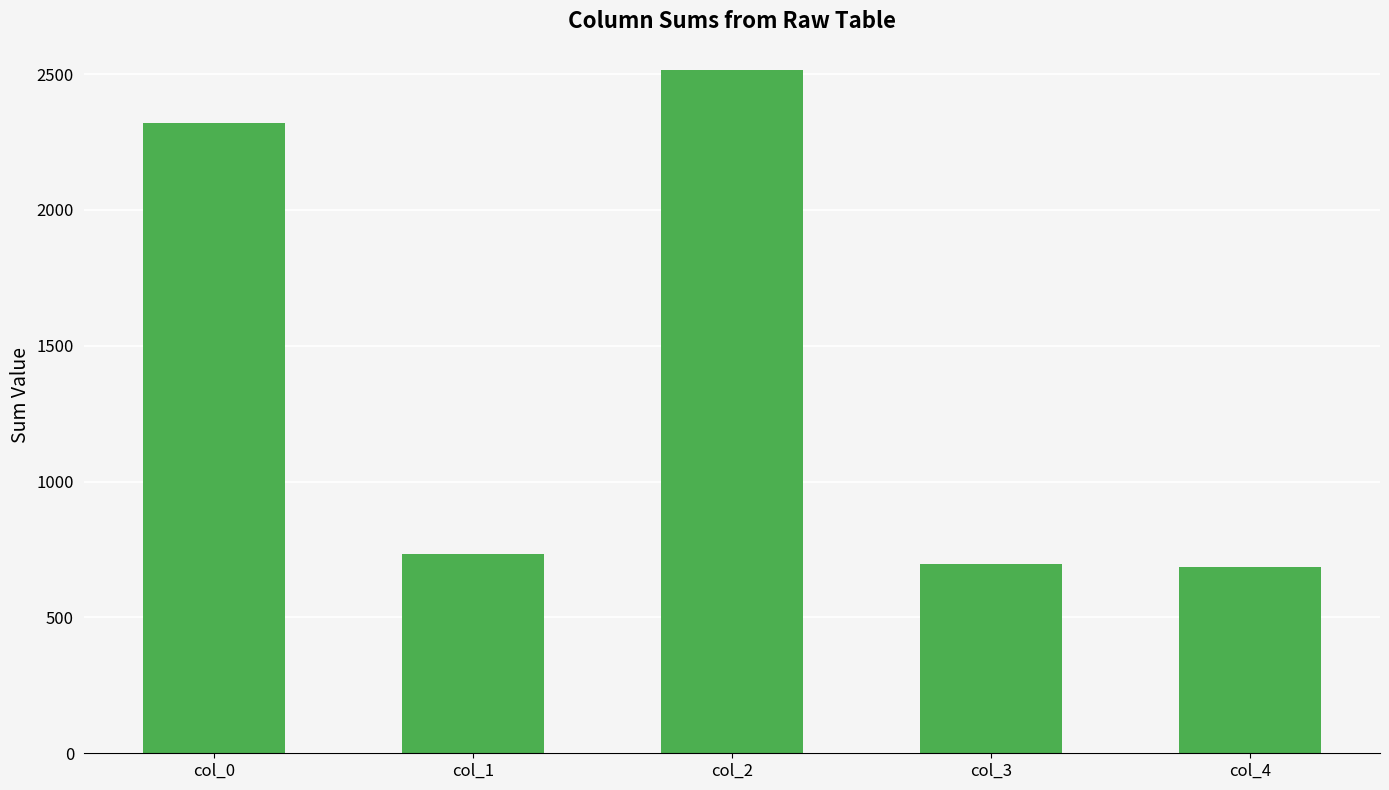

What is the difference between the maximum and minimum values?

1828